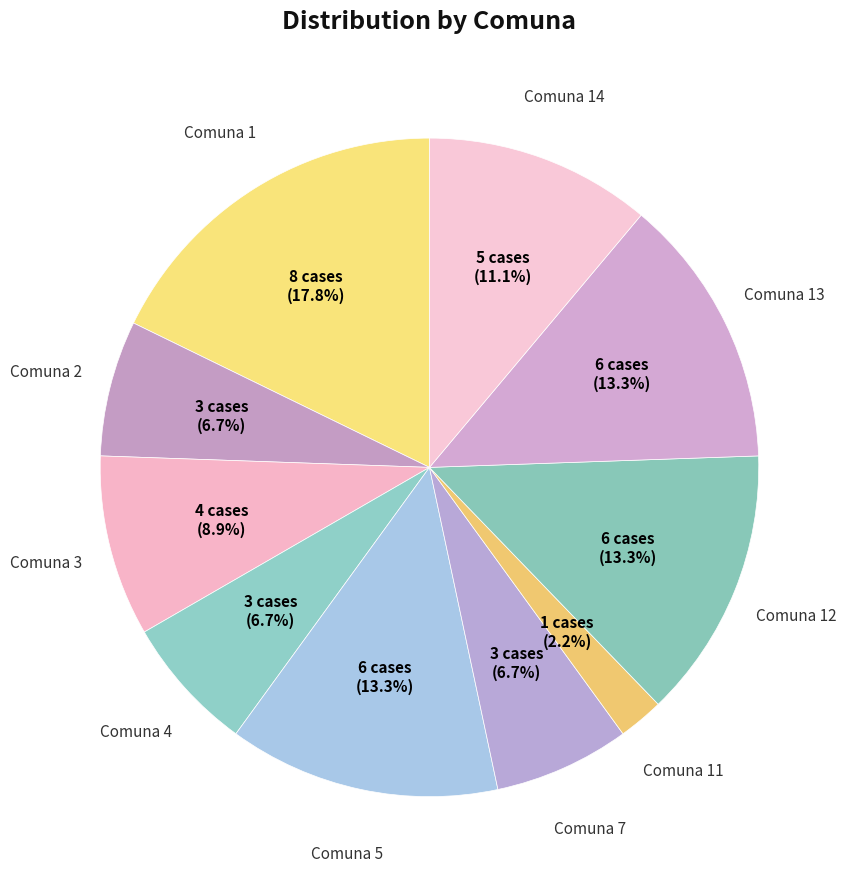

How many segments does this pie chart have?

10